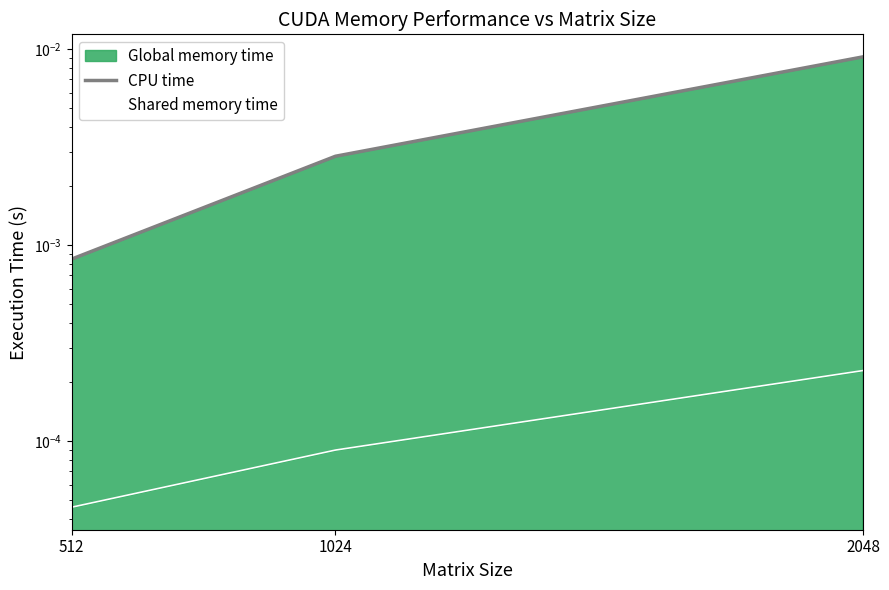

How many CPU time values are between 0 and 1?

3